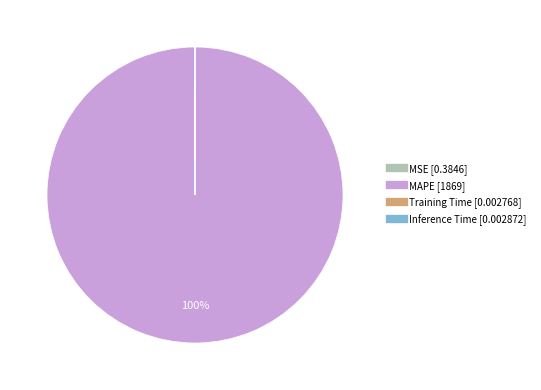

Does any single category account for the majority?

Yes